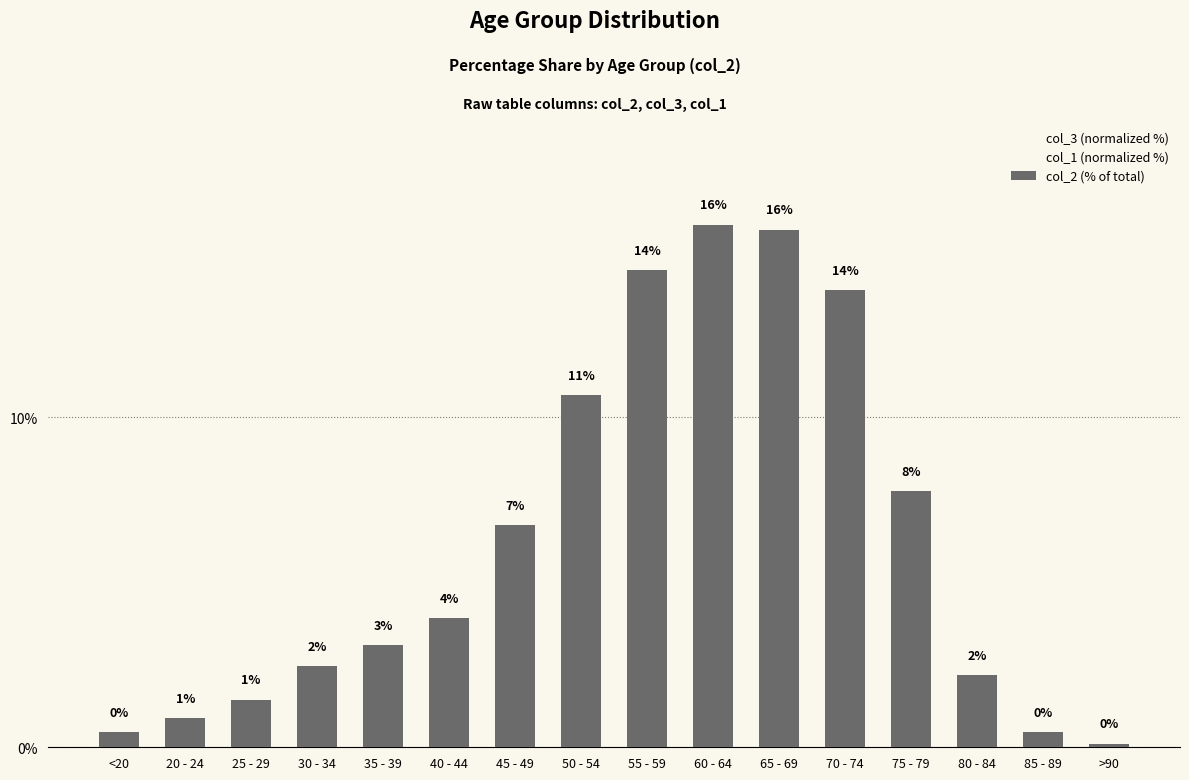

Which series has the widest spread of values?

col_3 (normalized %)